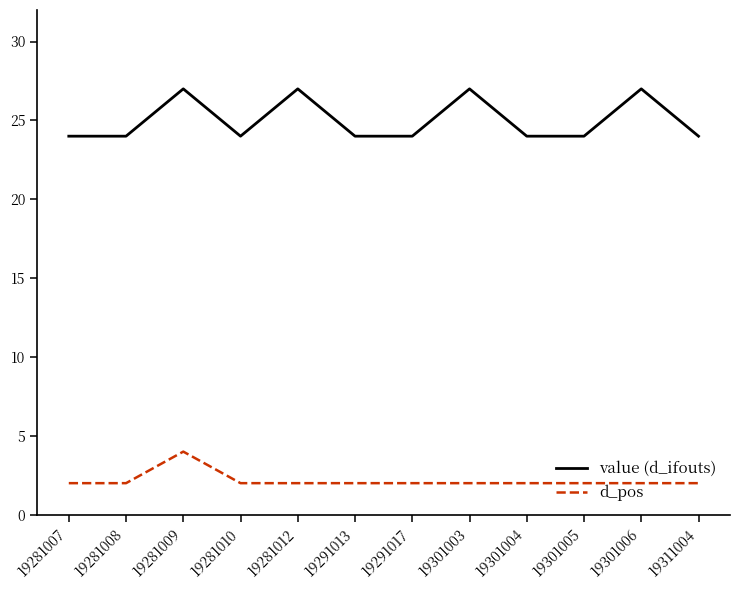

Reading right to left, what are all the values shown in this chart?

value (d_ifouts): 24	27	24	24	27	24	24	27	24	27	24	24
d_pos: 2	2	2	2	2	2	2	2	2	4	2	2